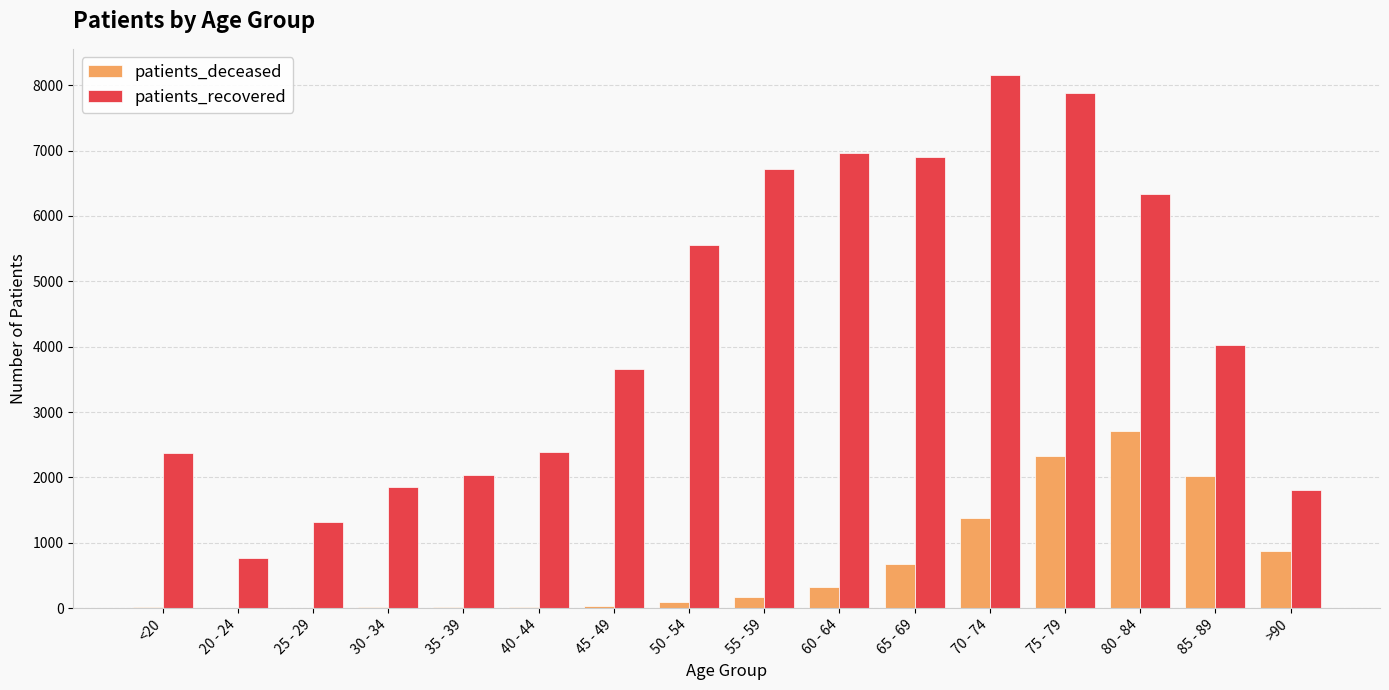

Where does the patients_recovered series first go above 4018?

50 - 54